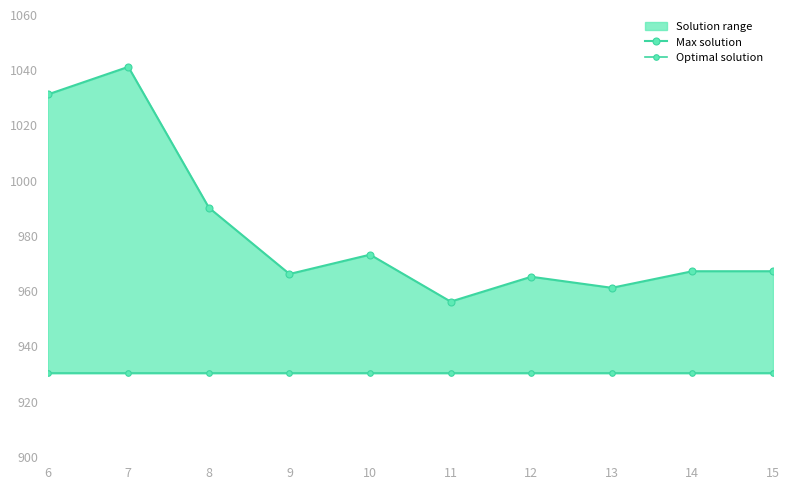

How many lines are shown in the chart?

2